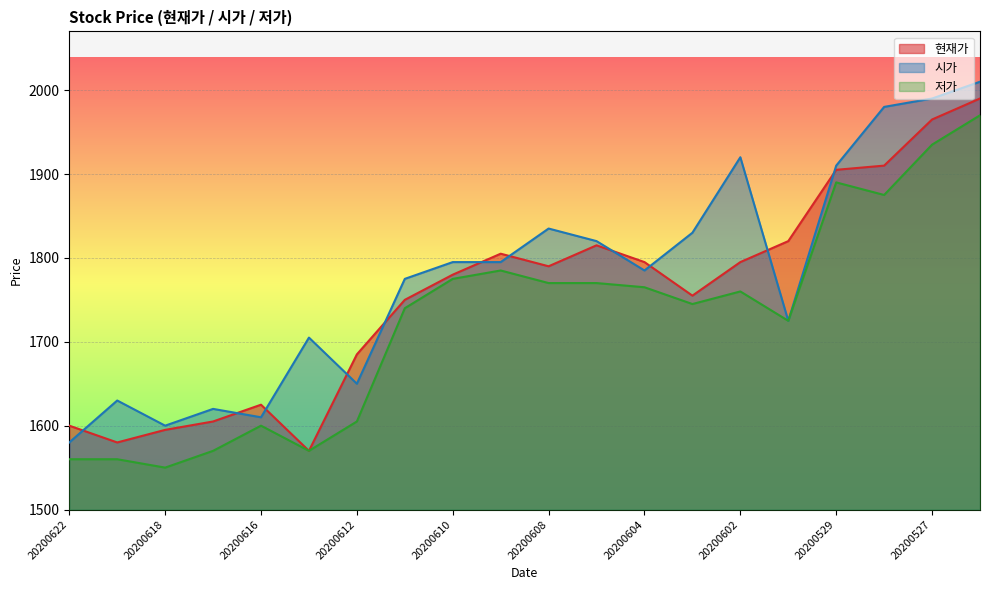

What is the difference between the maximum and minimum values in the 저가 series?

420